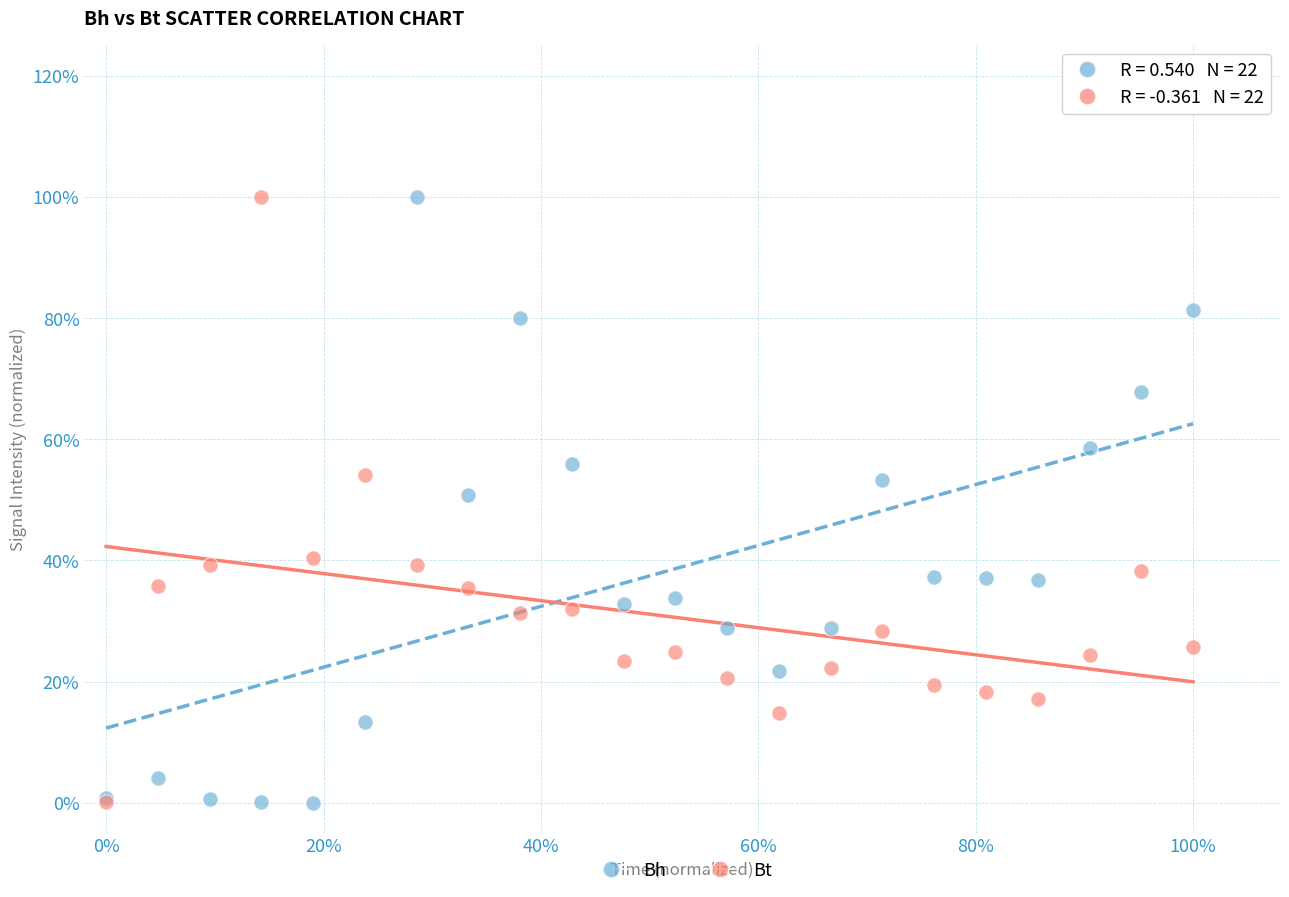

What are all the series names shown in the legend?

Bh, Bt